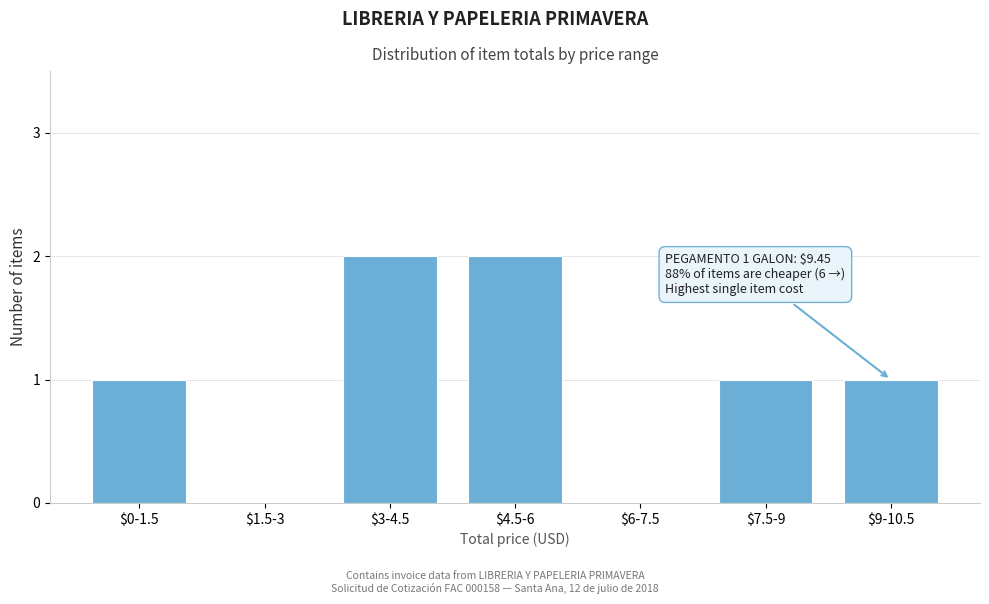

The chart shows a value of 1 at $0-1.5. True or false?

True